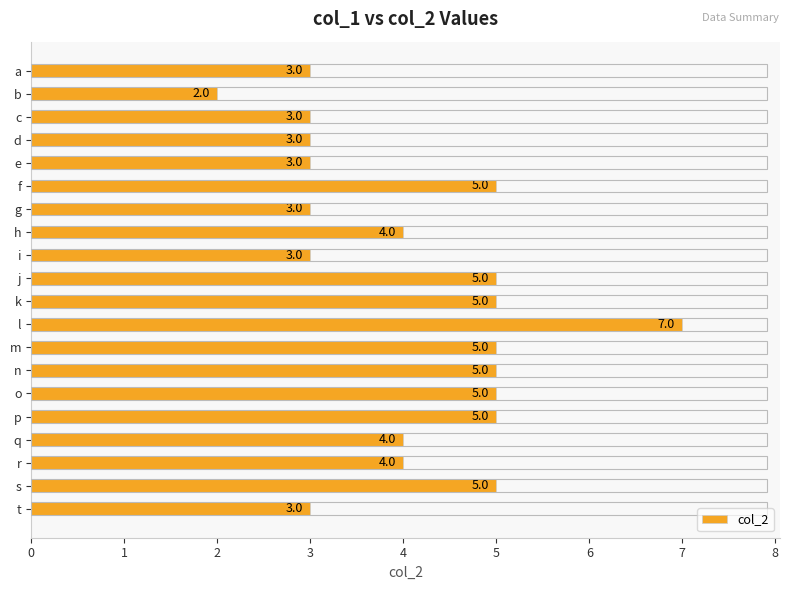

What is the value of the 4th bar from the top?

3